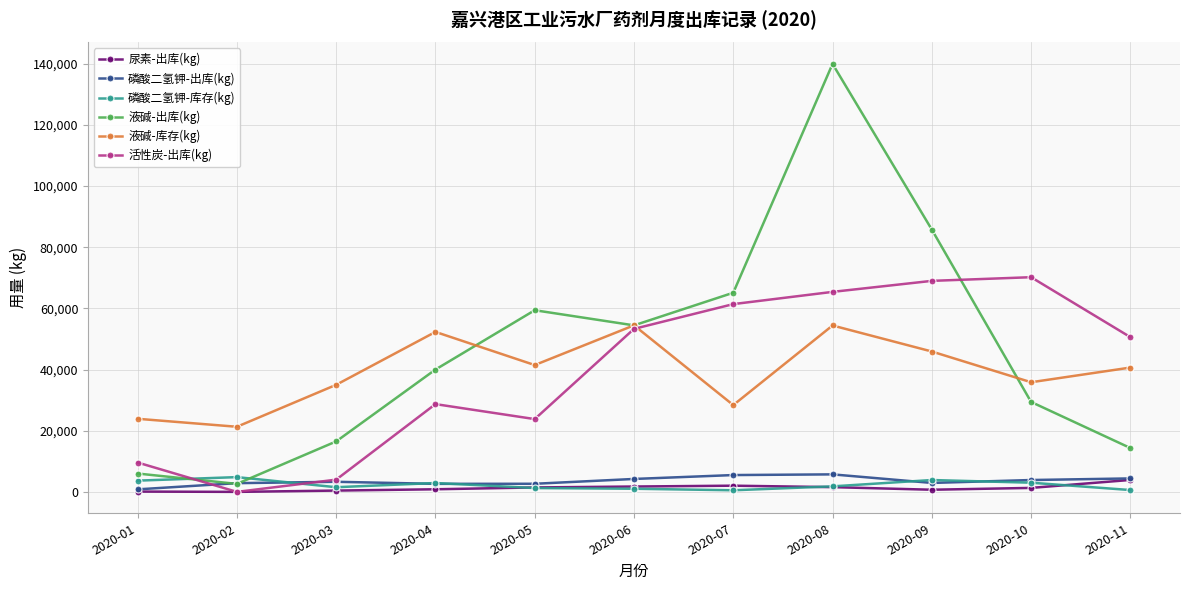

Is it true that 液碱-库存(kg) equals 14137 at 2020-02?

False